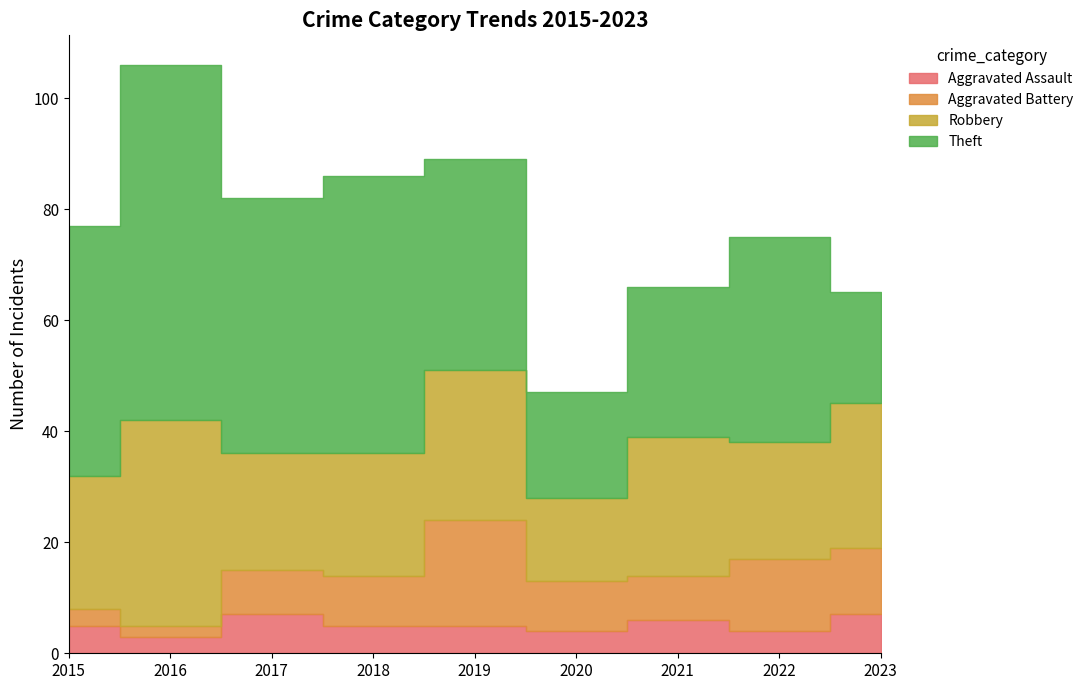

Which has a higher value, 2015 or 2022?

2015